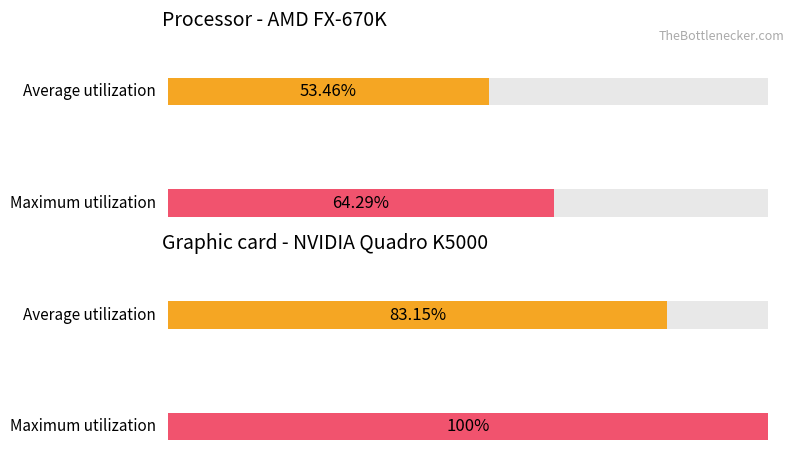

Does the chart contain stacked bars?

No